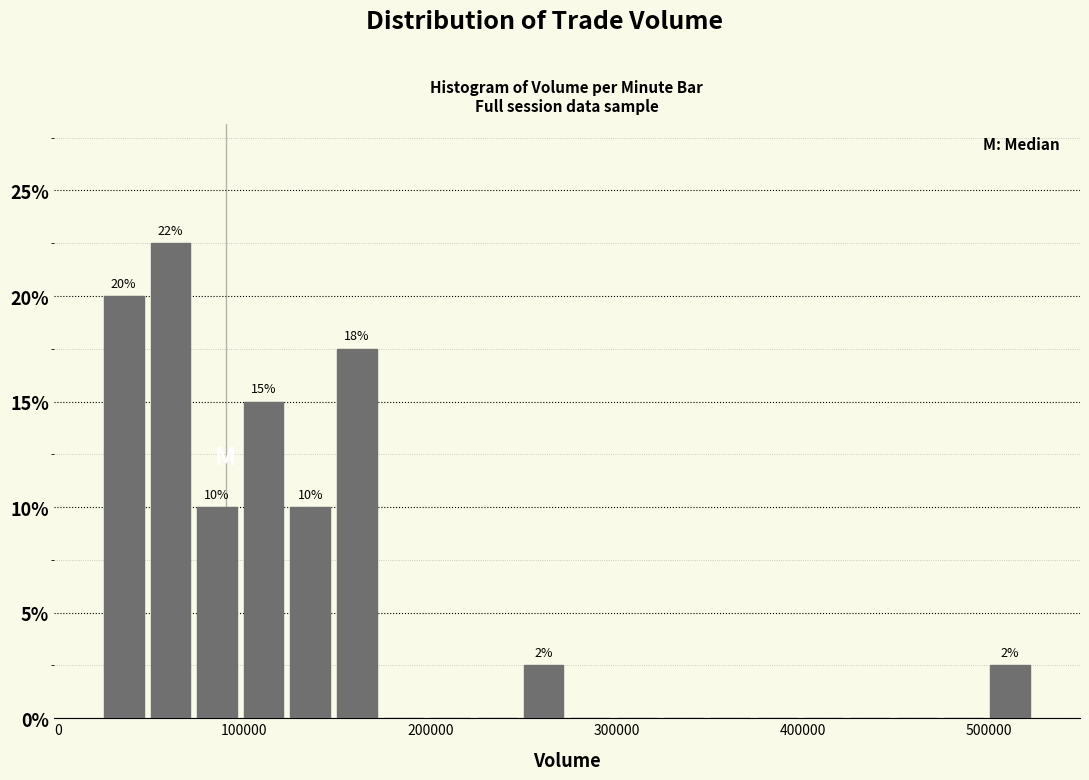

Around what value on the x-axis is the tallest bar? Give the approximate position of its centre, as read against the axis.

60000